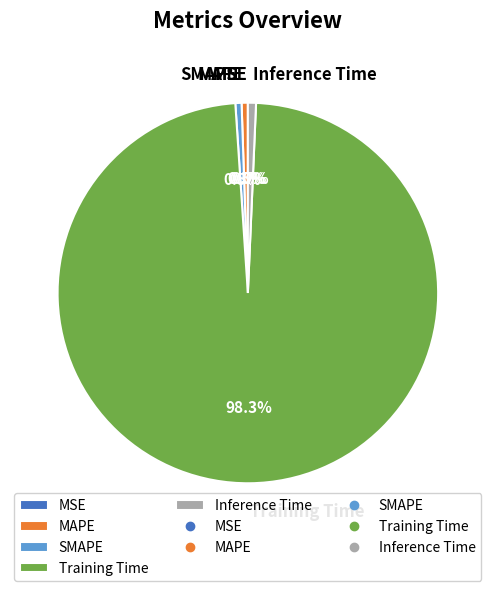

True or false: MSE accounts for 12% of the total.

False